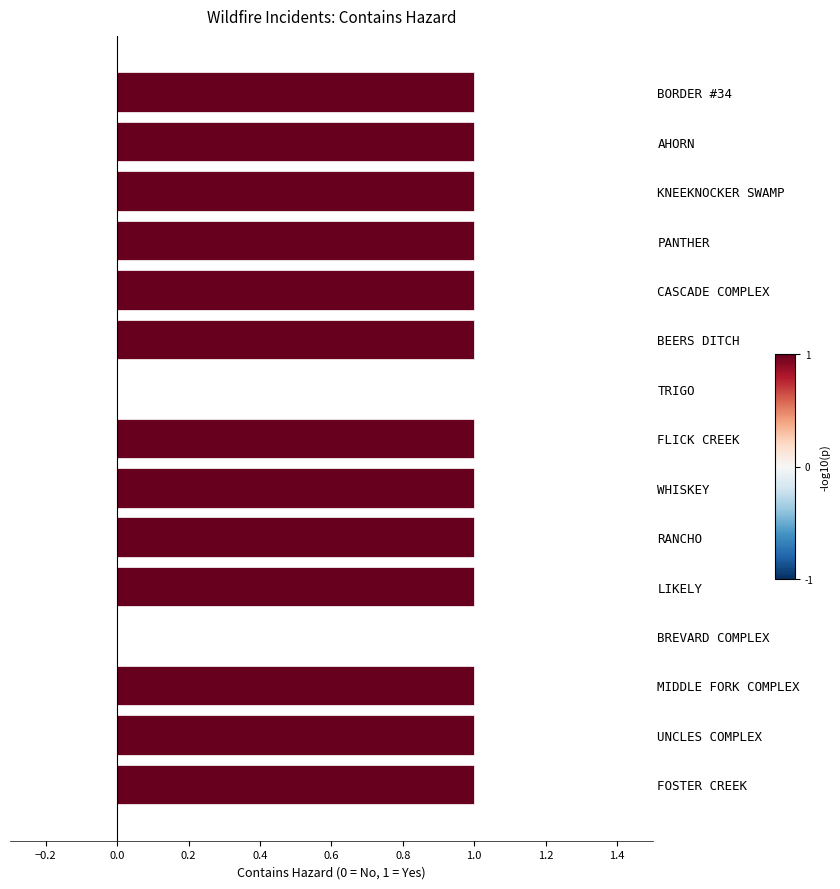

Is it true that the value at TRIGO is 0?

True